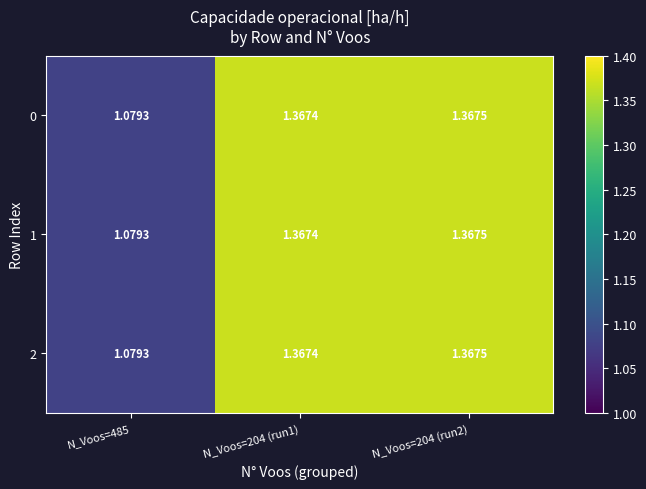

Is the value of 0 at N_Voos=485 greater than the value of 2 at N_Voos=204 (run1)?

No